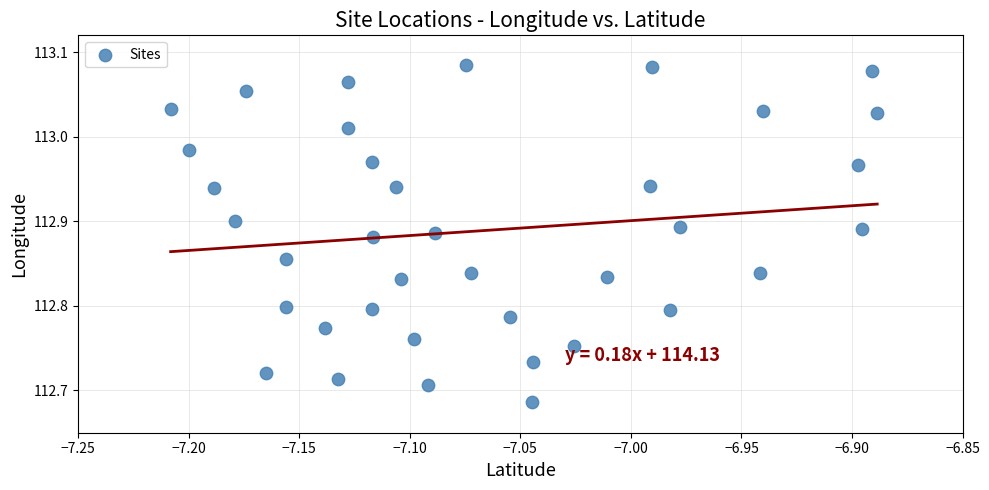

What is the range of X values (max minus min)?

0.3